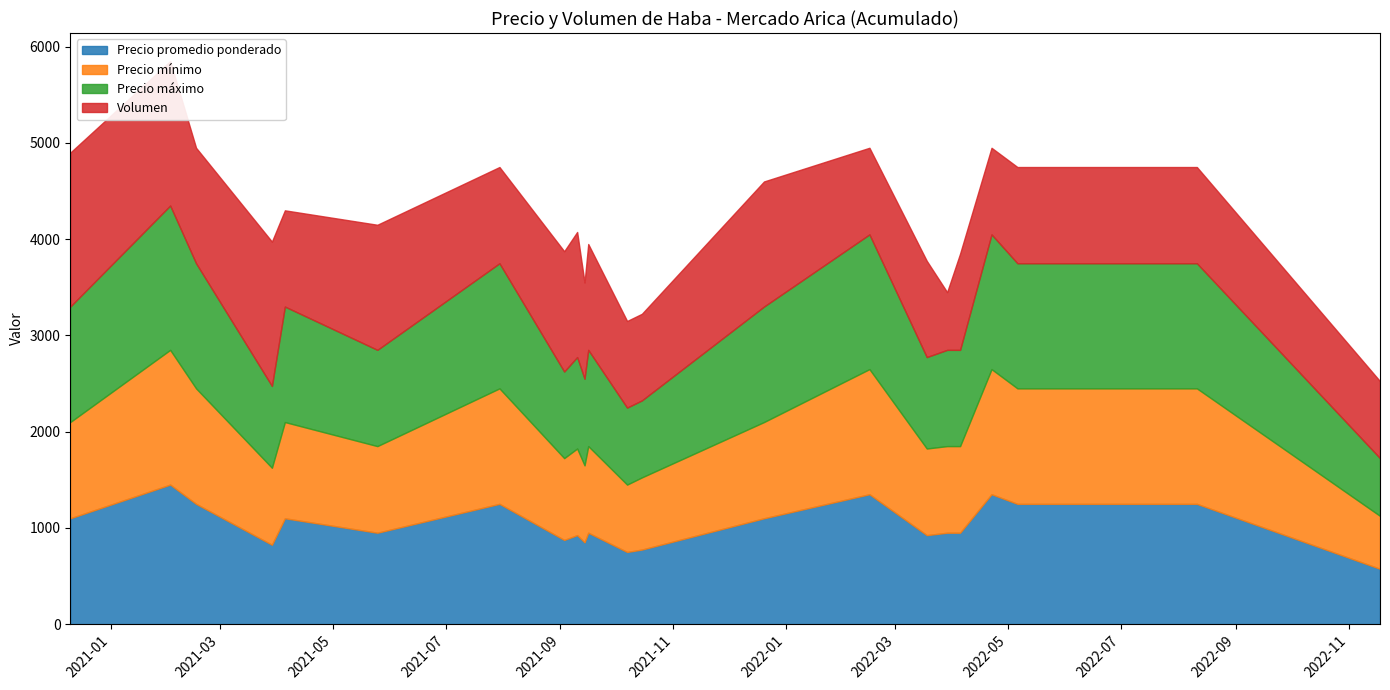

Between which two adjacent categories do Volumen and Precio promedio ponderado first intersect?

2021-02-02 and 2021-02-16